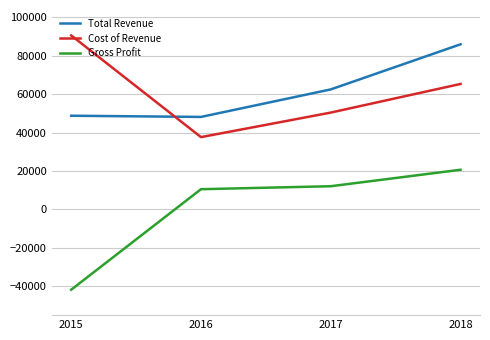

At 2016, list the series in order from largest to smallest.

Total Revenue, Cost of Revenue, Gross Profit